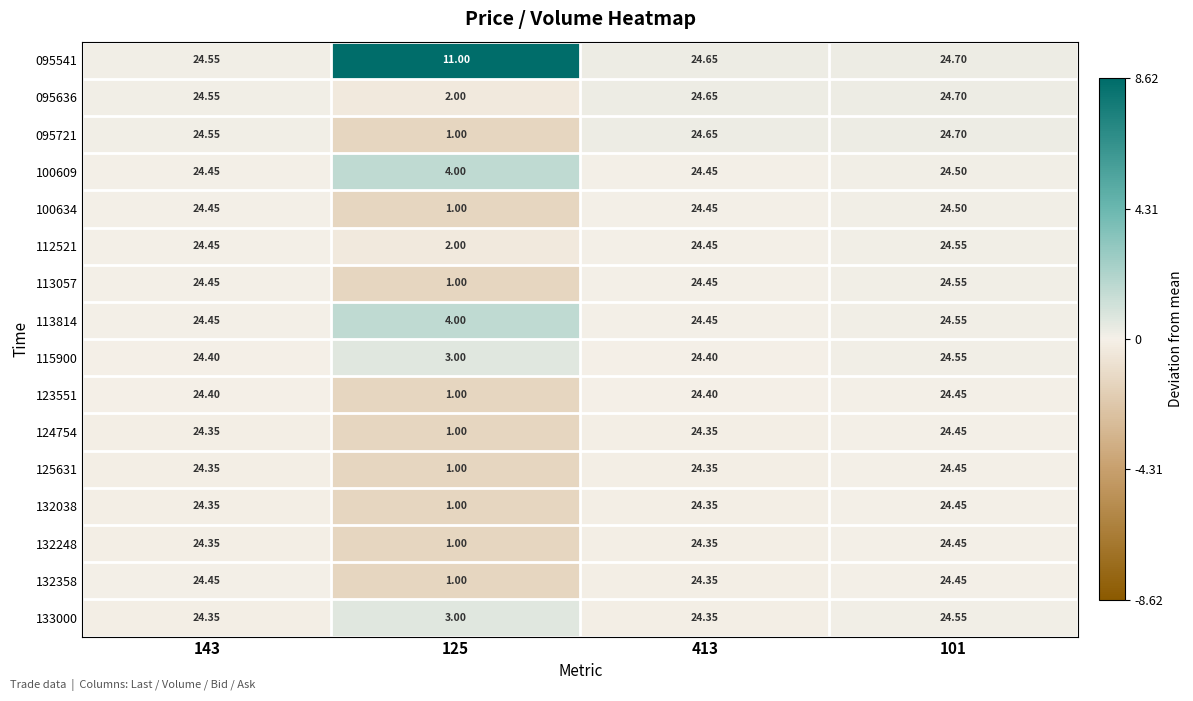

Is the value of 124754 at 101 greater than the value of 132038 at 143?

Yes